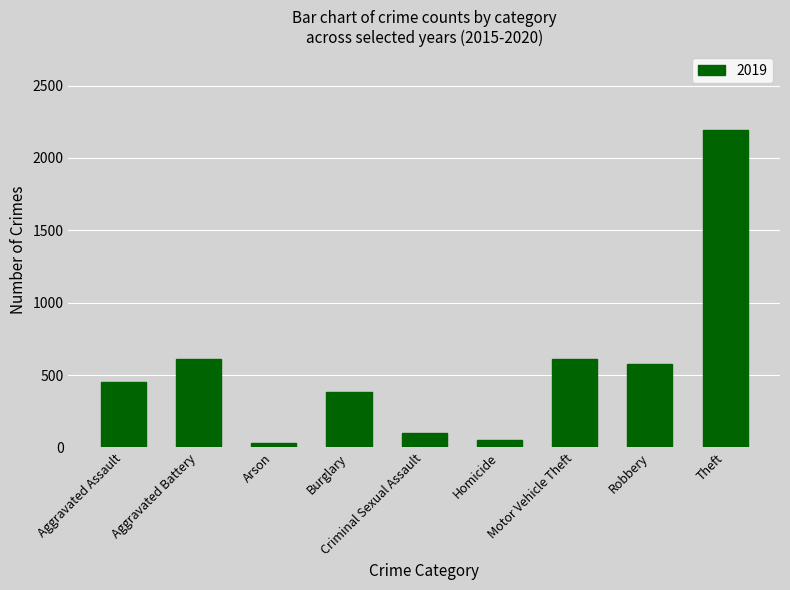

What is the value of the 1st bar from the left?

452